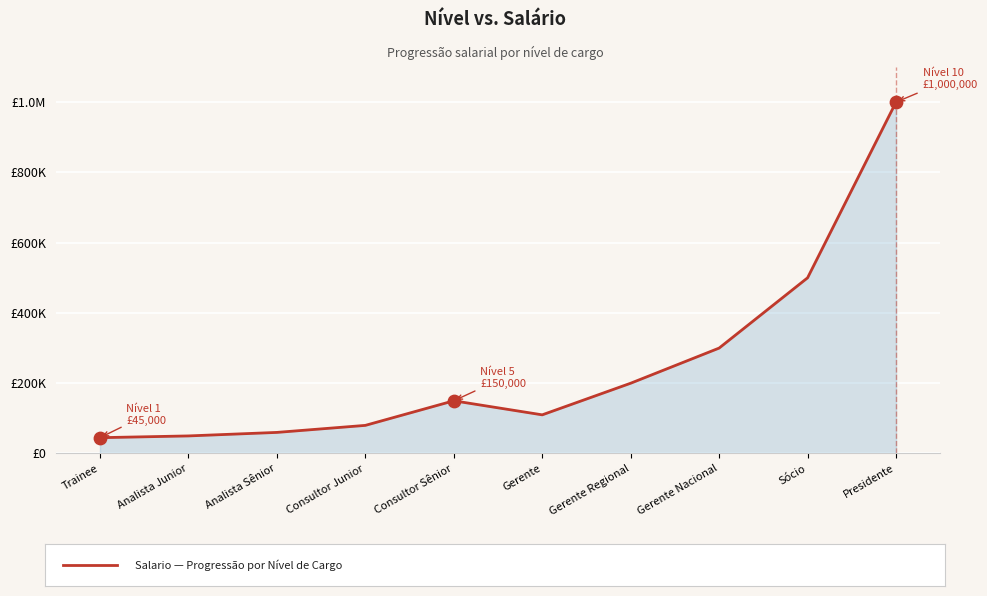

Between Trainee and Consultor Sênior, which is larger?

Consultor Sênior